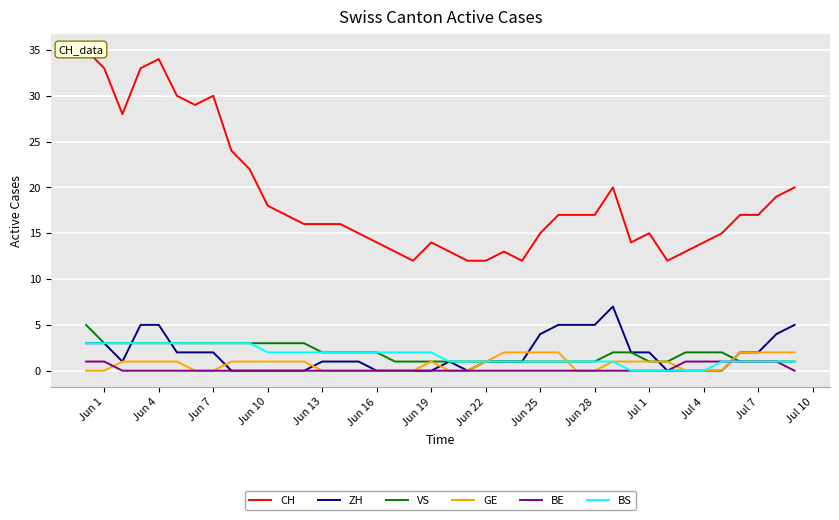

After their last crossing, which series has the higher values: ZH or BS?

ZH